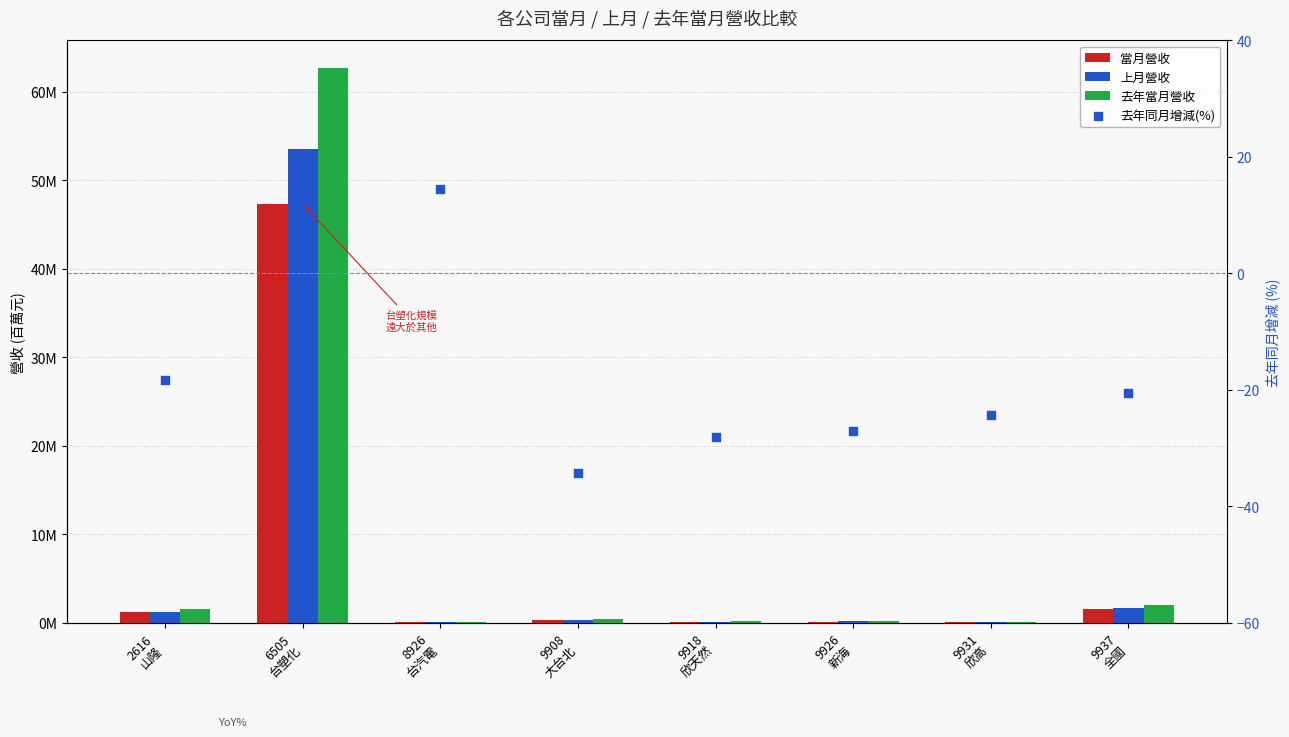

Which series has the largest total across all categories?

去年當月營收